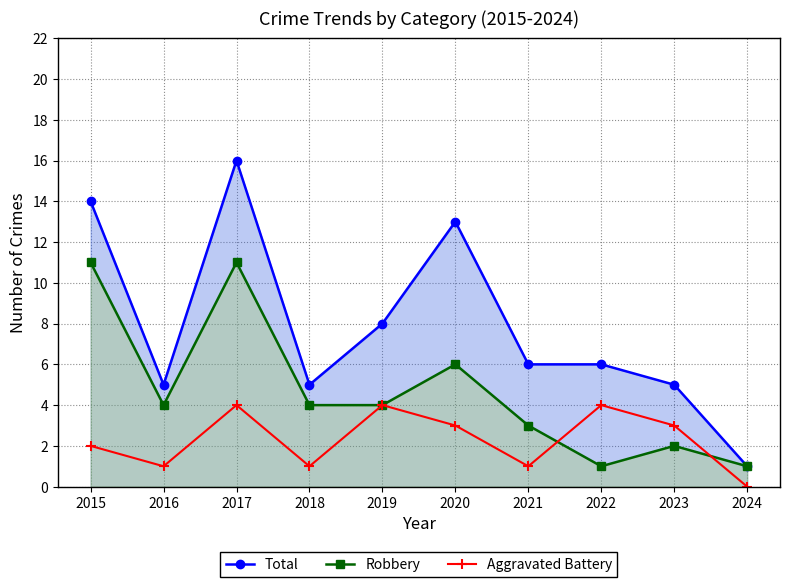

What is the maximum value for Robbery?

11